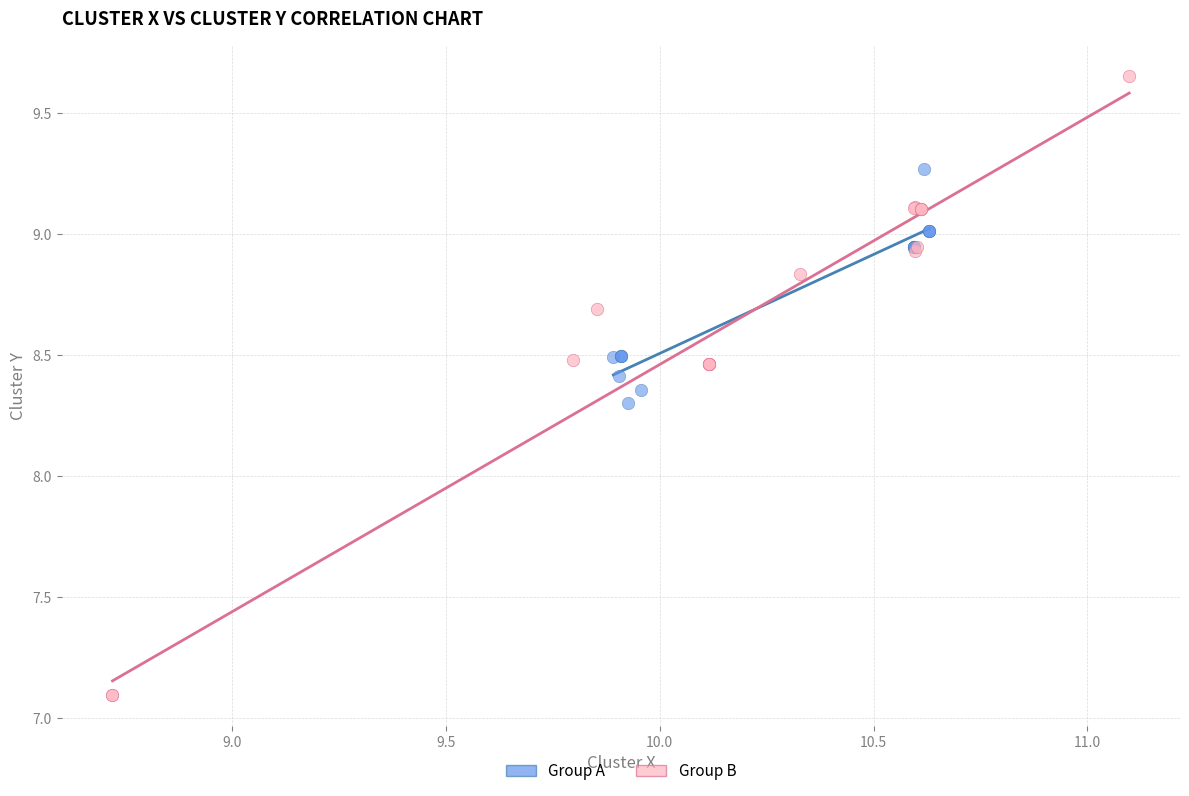

Which series has the widest spread of Y values?

Group B